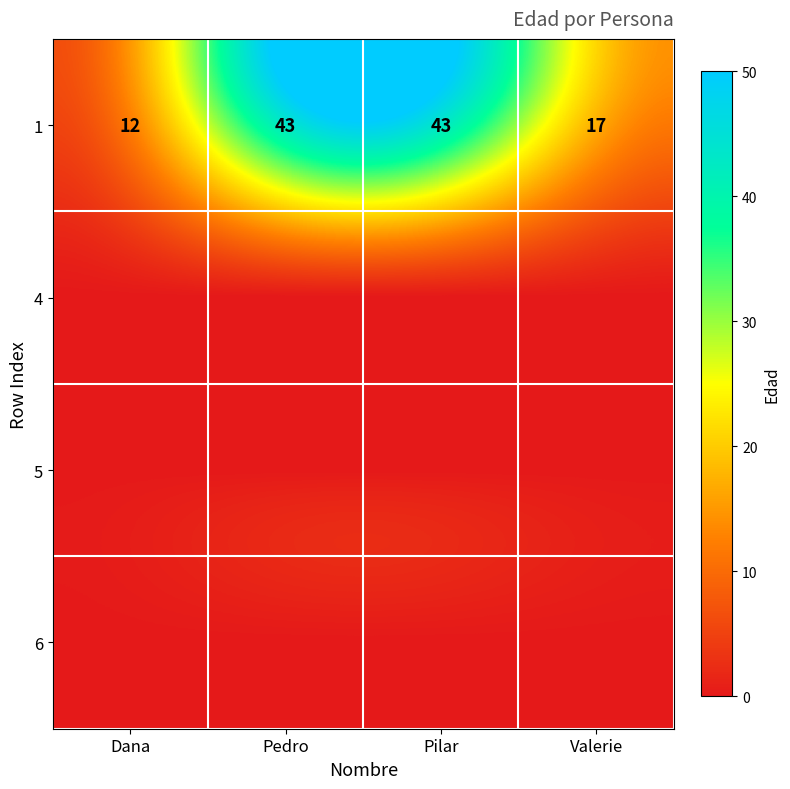

At which label is 1 closest to 27?

Valerie